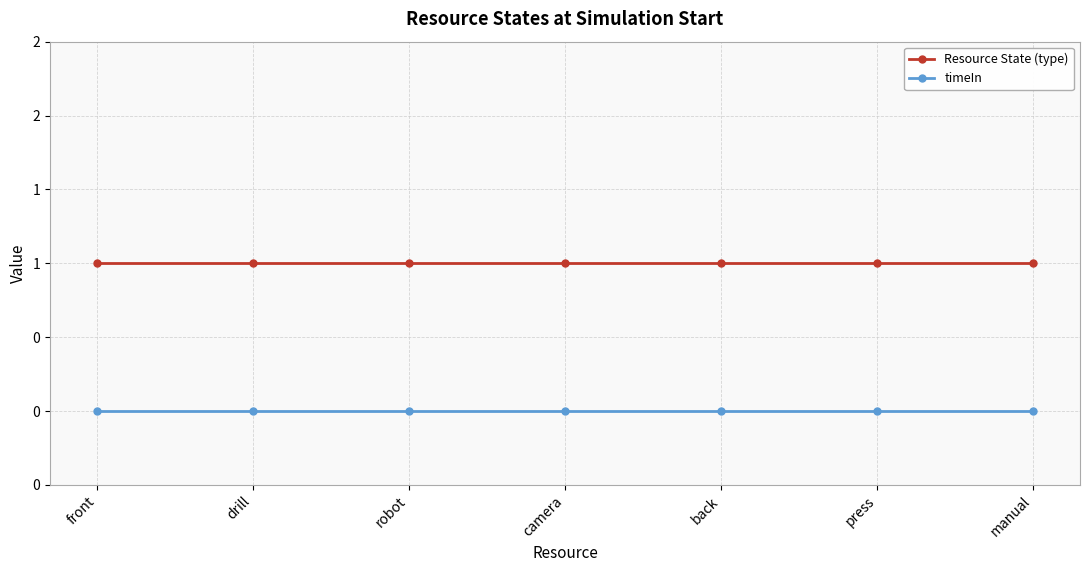

Does the chart have visible grid lines?

Yes